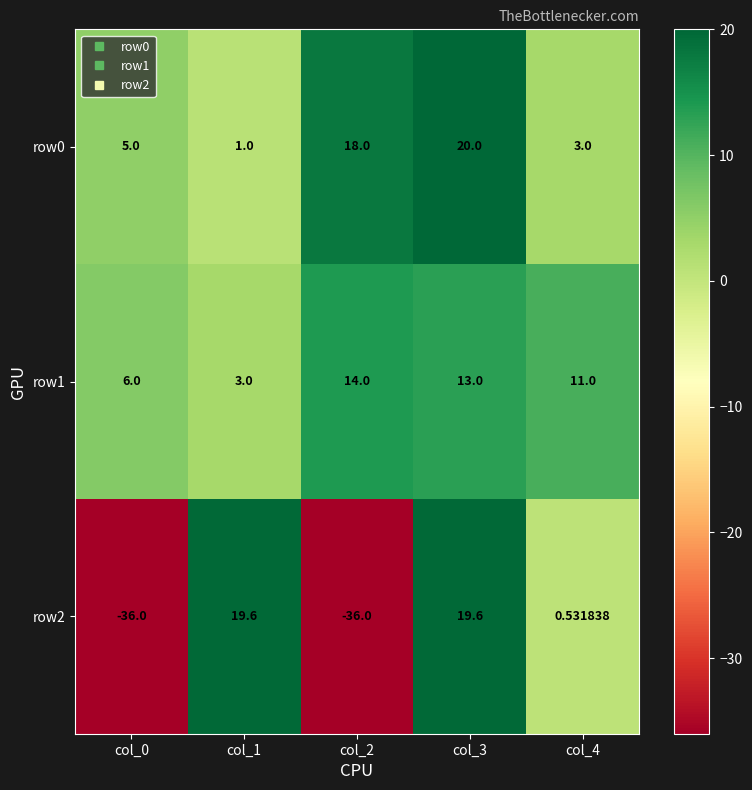

Is the value of row2 at col_4 greater than the value of row0 at col_2?

No